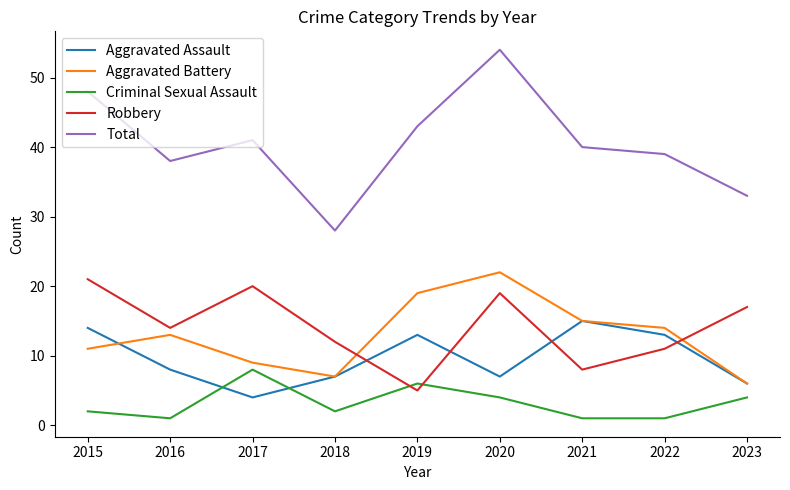

The Robbery series shows 9 at 2017. True or false?

False